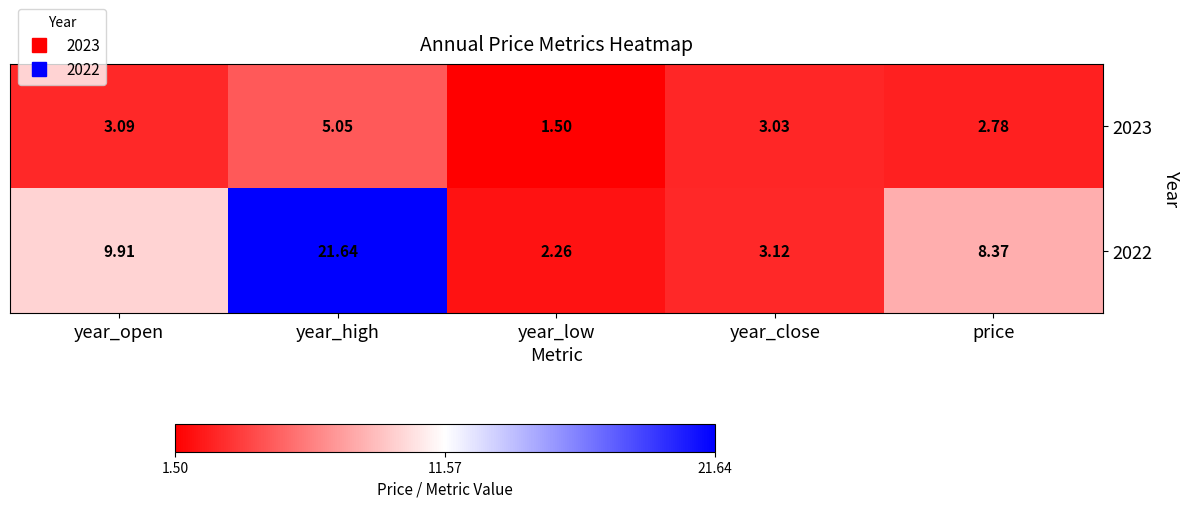

How many categories are shown in the chart?

5